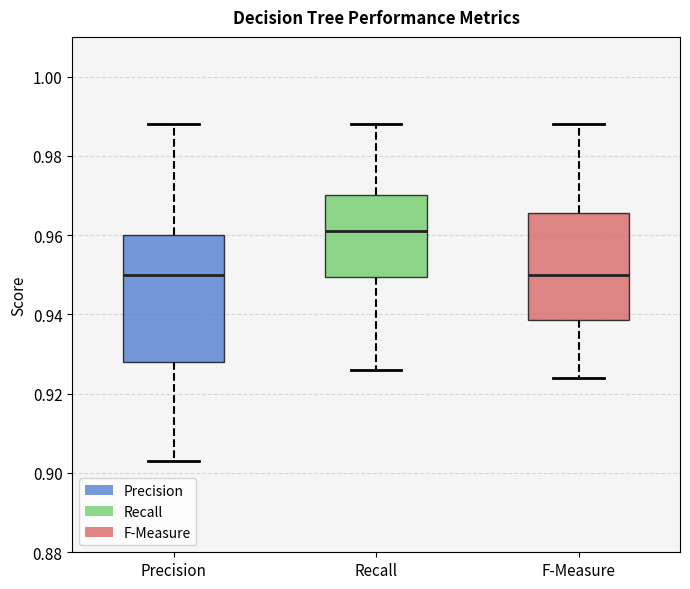

Where does the median line of the box for Precision sit on the y-axis? The values are not printed on the chart, so give them approximately, as read against the axis.

0.950